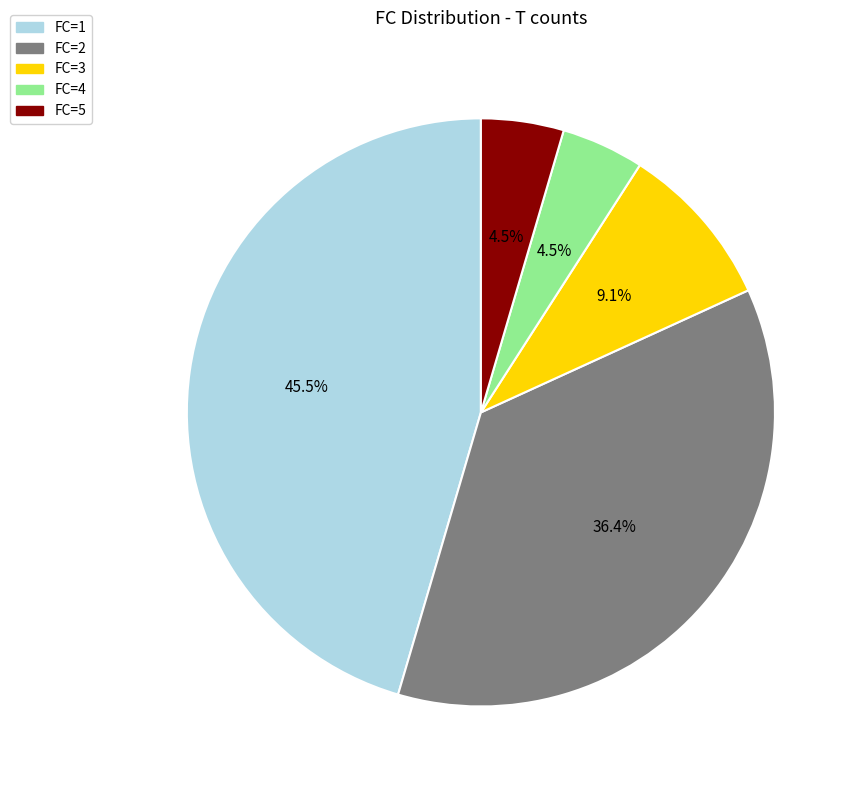

What portion of the pie excludes FC=4?

95.5%